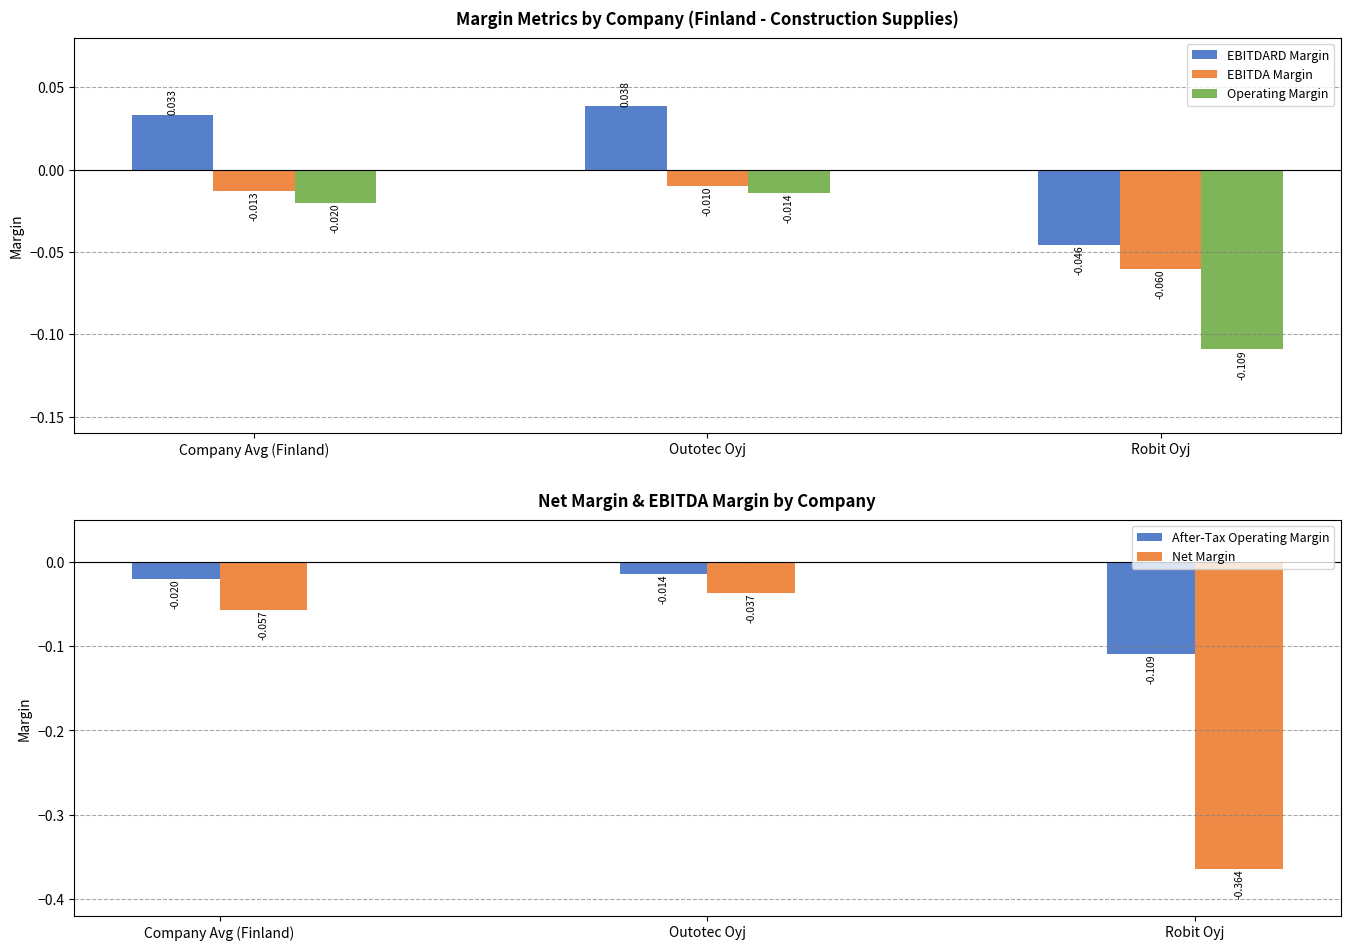

What is the label of the 2nd bar from the right?

Outotec Oyj